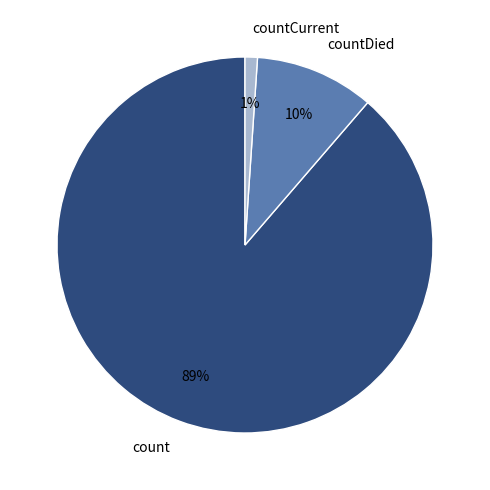

Which slice represents more than half of the pie?

count